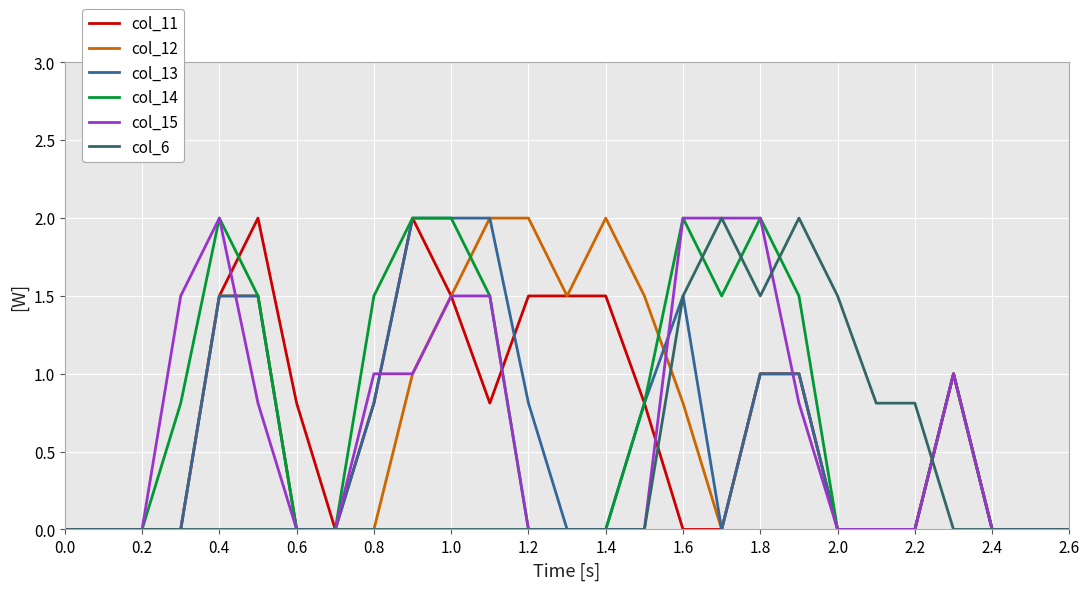

Reading right to left, what are all the values shown in this chart?

col_11: 0.0	0.0	0.0	1.0	0.0	0.0	0.0	1.0	1.0	0.0	0.0	0.8	1.5	1.5	1.5	0.8	1.5	2.0	0.8	0.0	0.8	2.0	1.5	0.0	0.0	0.0	0.0
col_12: 0.0	0.0	0.0	1.0	0.0	0.0	0.0	1.0	1.0	0.0	0.8	1.5	2.0	1.5	2.0	2.0	1.5	1.0	0.0	0.0	0.0	1.5	1.5	0.0	0.0	0.0	0.0
col_13: 0.0	0.0	0.0	1.0	0.0	0.0	0.0	1.0	1.0	0.0	1.5	0.8	0.0	0.0	0.8	2.0	2.0	2.0	0.8	0.0	0.0	1.5	1.5	0.0	0.0	0.0	0.0
col_14: 0.0	0.0	0.0	1.0	0.0	0.0	0.0	1.5	2.0	1.5	2.0	0.8	0.0	0.0	0.0	1.5	2.0	2.0	1.5	0.0	0.0	1.5	2.0	0.8	0.0	0.0	0.0
col_15: 0.0	0.0	0.0	1.0	0.0	0.0	0.0	0.8	2.0	2.0	2.0	0.0	0.0	0.0	0.0	1.5	1.5	1.0	1.0	0.0	0.0	0.8	2.0	1.5	0.0	0.0	0.0
col_6: 0.0	0.0	0.0	0.0	0.8	0.8	1.5	2.0	1.5	2.0	1.5	0.0	0.0	0.0	0.0	0.0	0.0	0.0	0.0	0.0	0.0	0.0	0.0	0.0	0.0	0.0	0.0